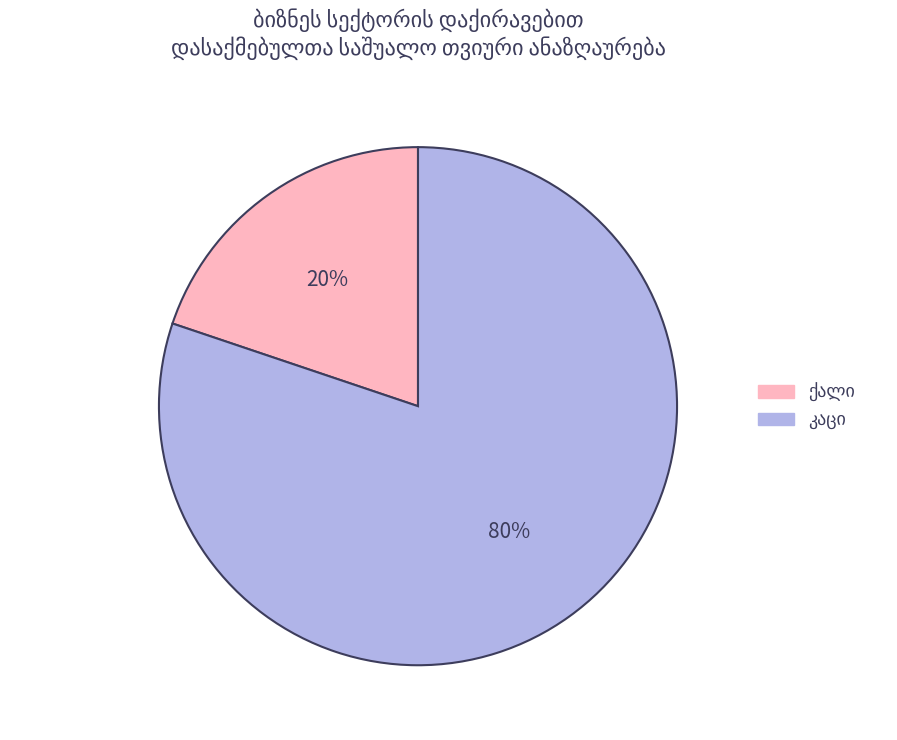

Is there any slice that represents more than half of the pie?

Yes